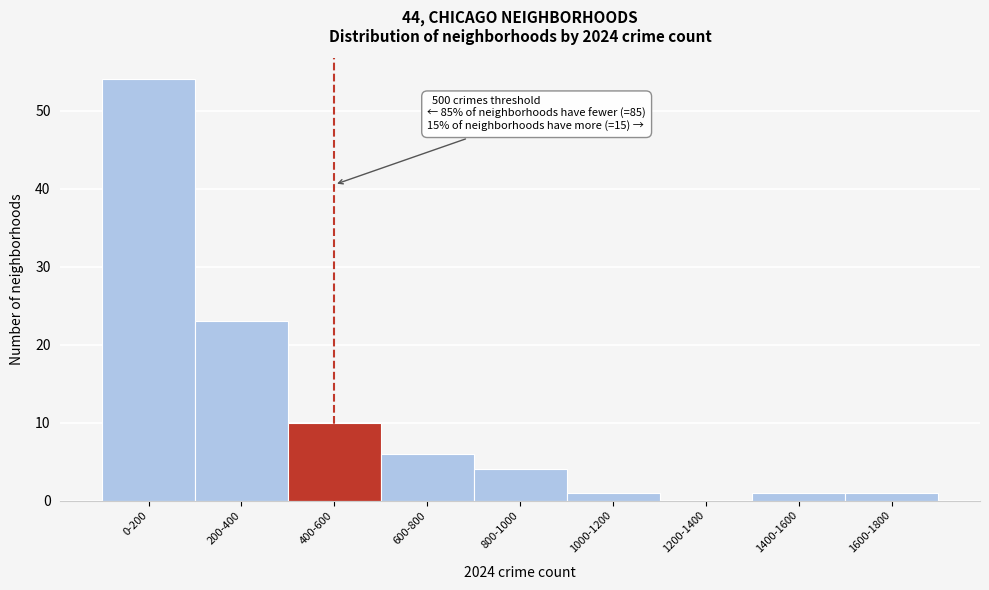

Reading left to right, what are all the values shown in this chart?

0-200=54	200-400=23	400-600=10	600-800=6	800-1000=4	1000-1200=1	1200-1400=0	1400-1600=1	1600-1800=1